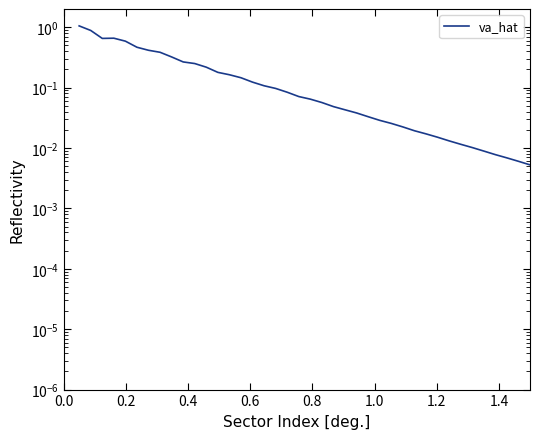

How many interior local peaks (higher than both neighbors) does the data have?

1